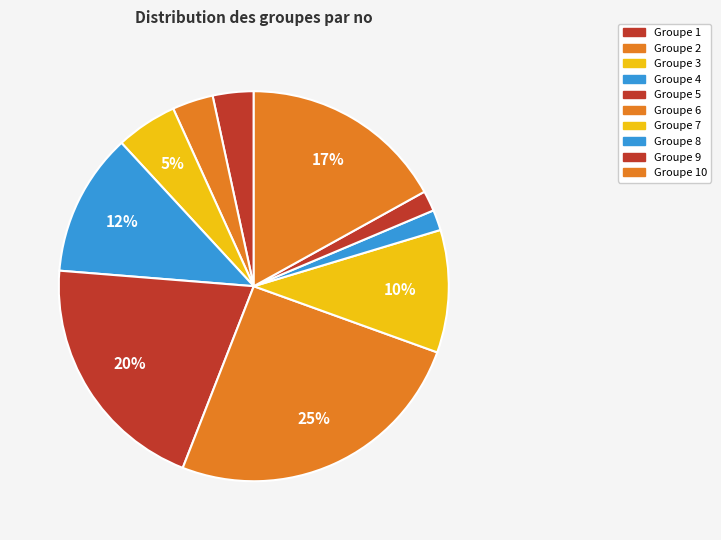

What is the largest slice in the pie chart?

6